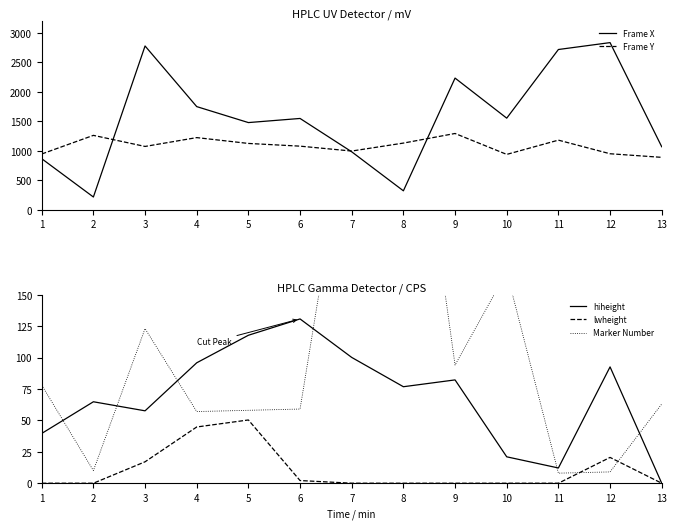

The Frame Y series shows 1080.0 at 6. True or false?

True